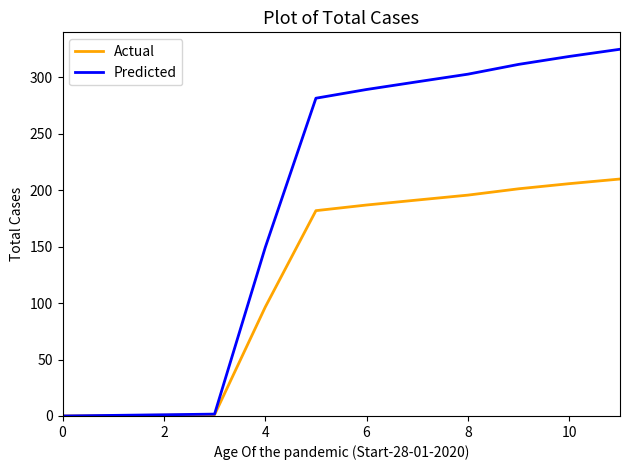

Which series has the largest total across all categories?

Predicted